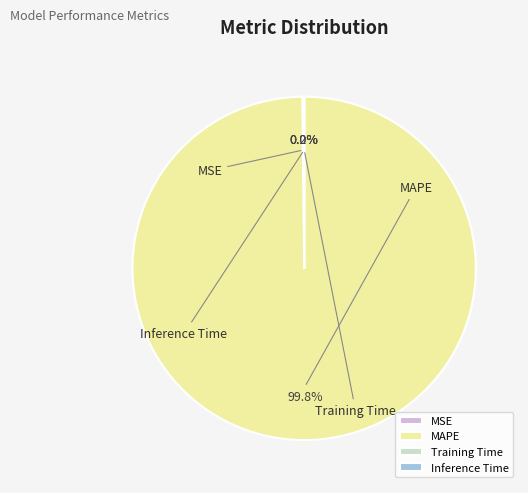

What is the majority slice?

MAPE